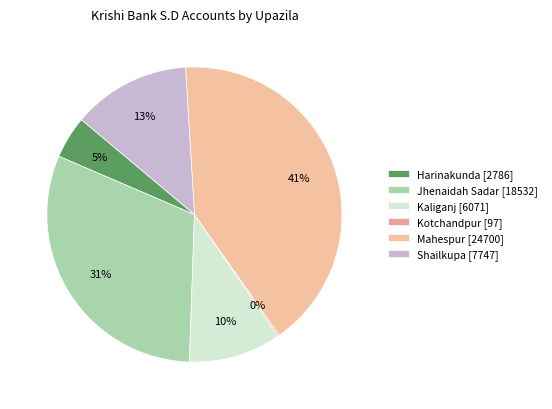

Rank the categories by value from highest to lowest.

Mahespur, Jhenaidah Sadar, Shailkupa, Kaliganj, Harinakunda, Kotchandpur